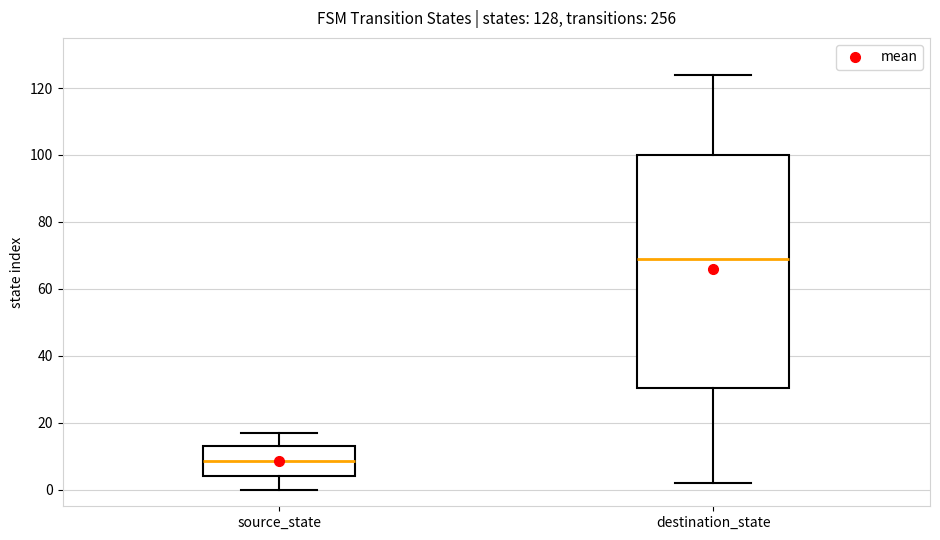

Comparing the boxes themselves (not the whiskers), which one is the tallest?

destination_state